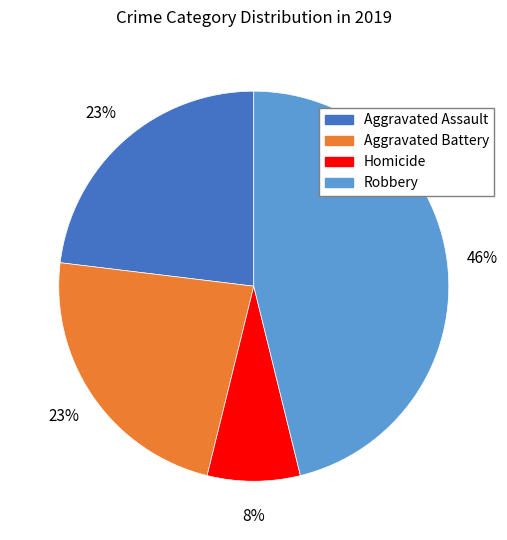

Does any single category account for the majority?

No